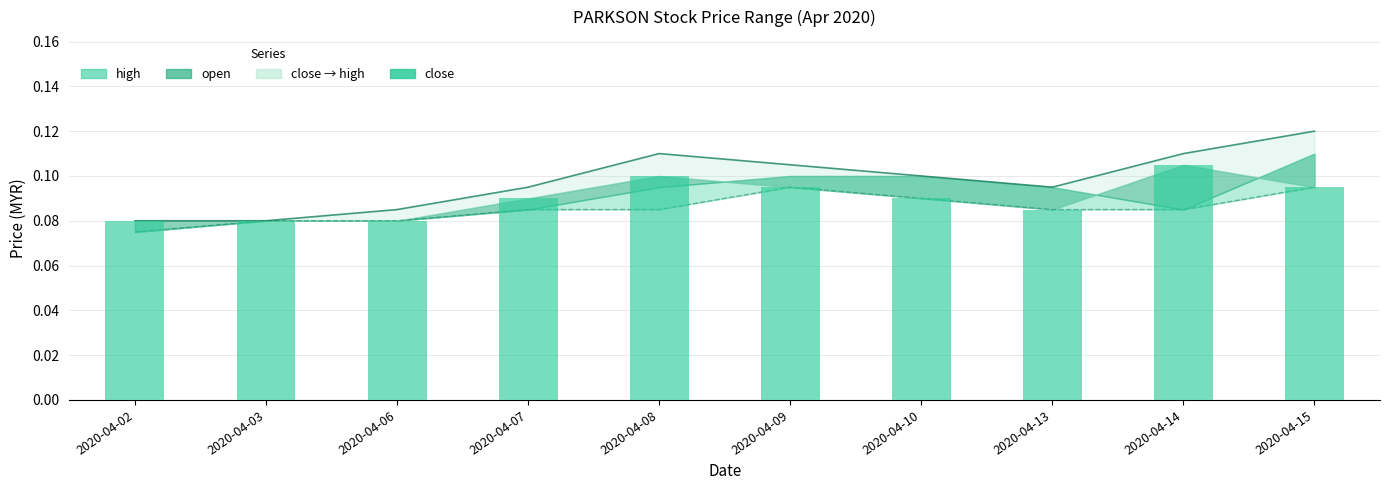

At which category is the sum across all series the highest?

2020-04-15